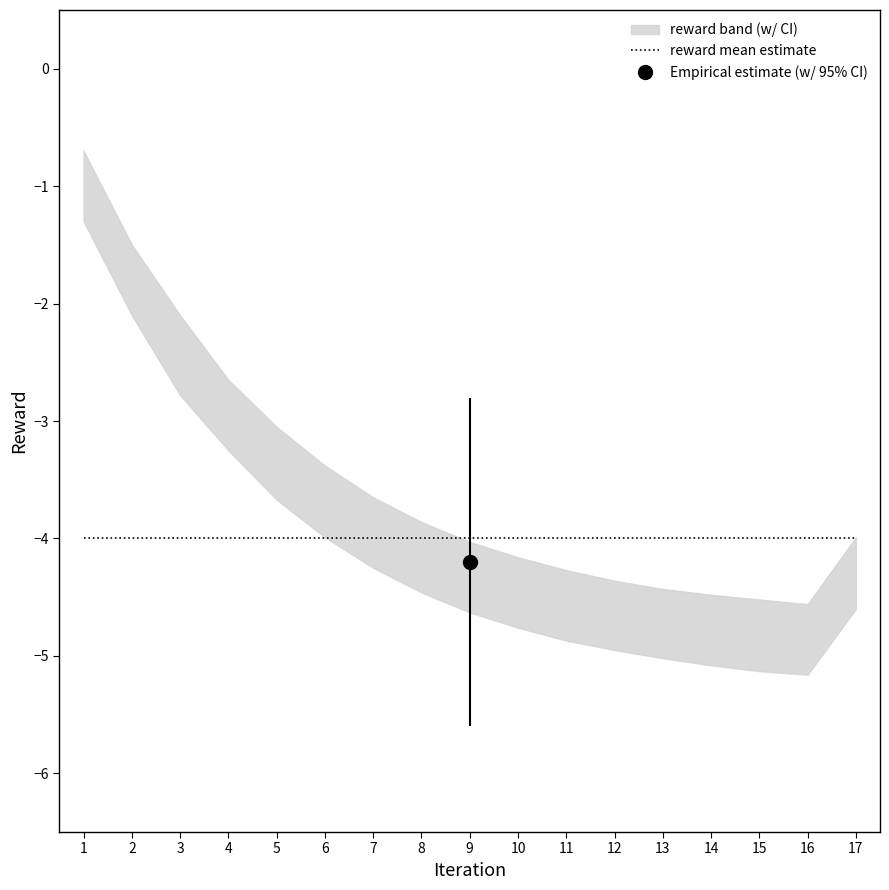

Between 1 and 6, which is larger?

1